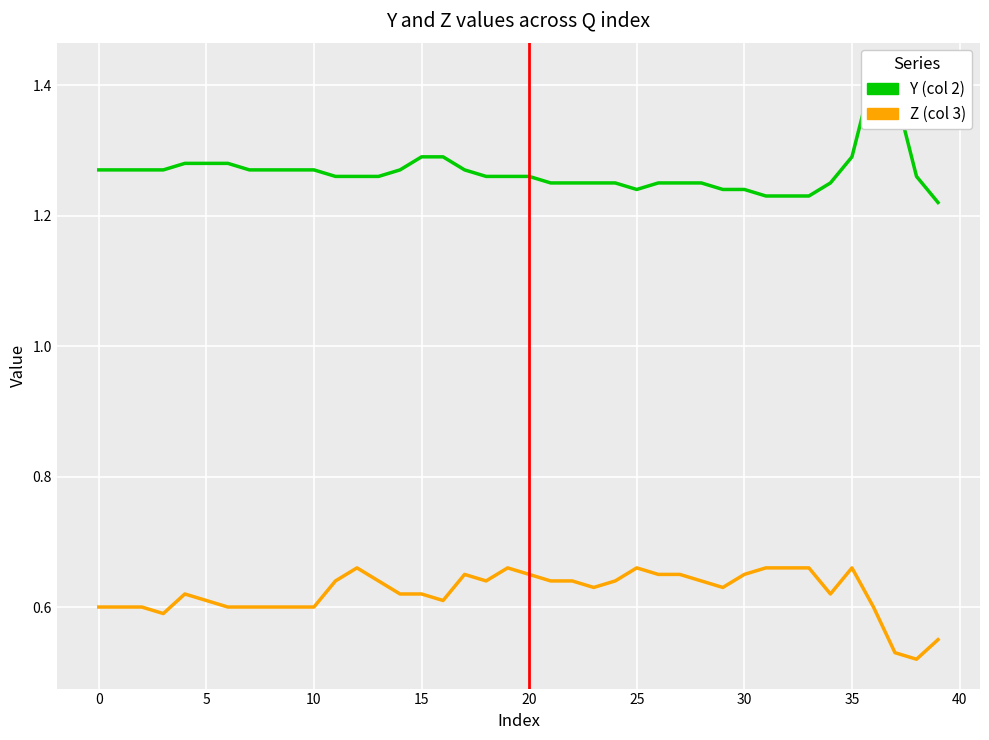

What is the sum of all Z (col 3) values?

24.9